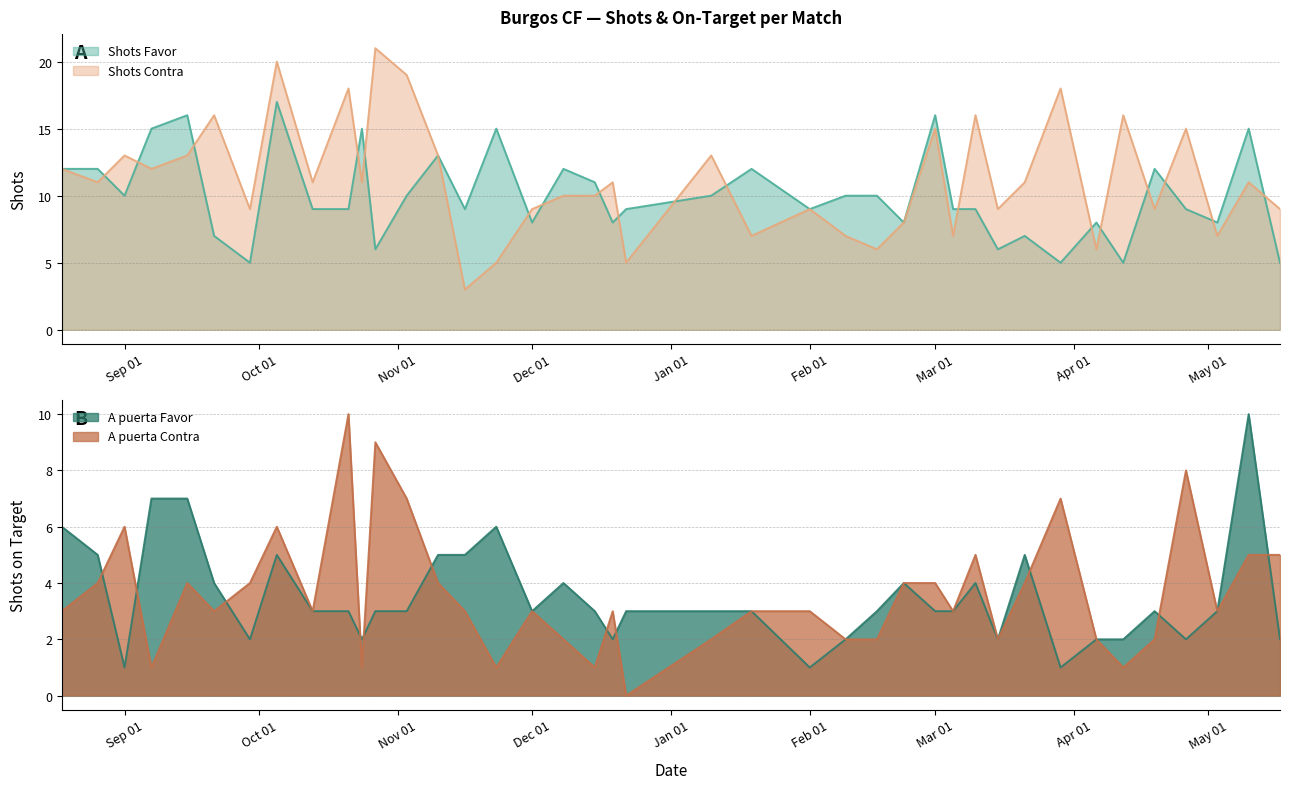

Between 21/03/2025 and 13/10/2024, which is larger?

13/10/2024